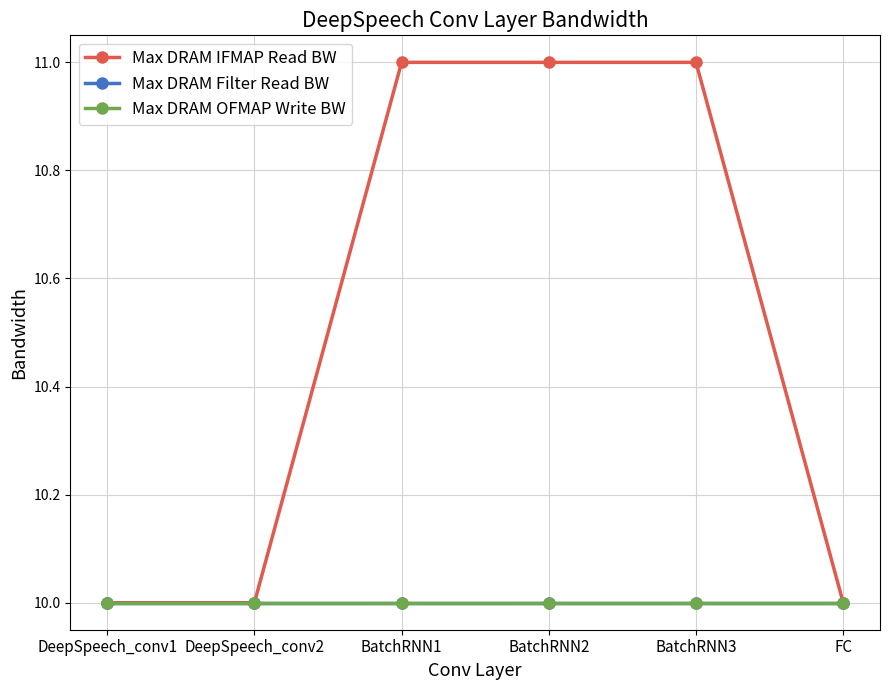

Which series has the widest spread of values?

Max DRAM IFMAP Read BW